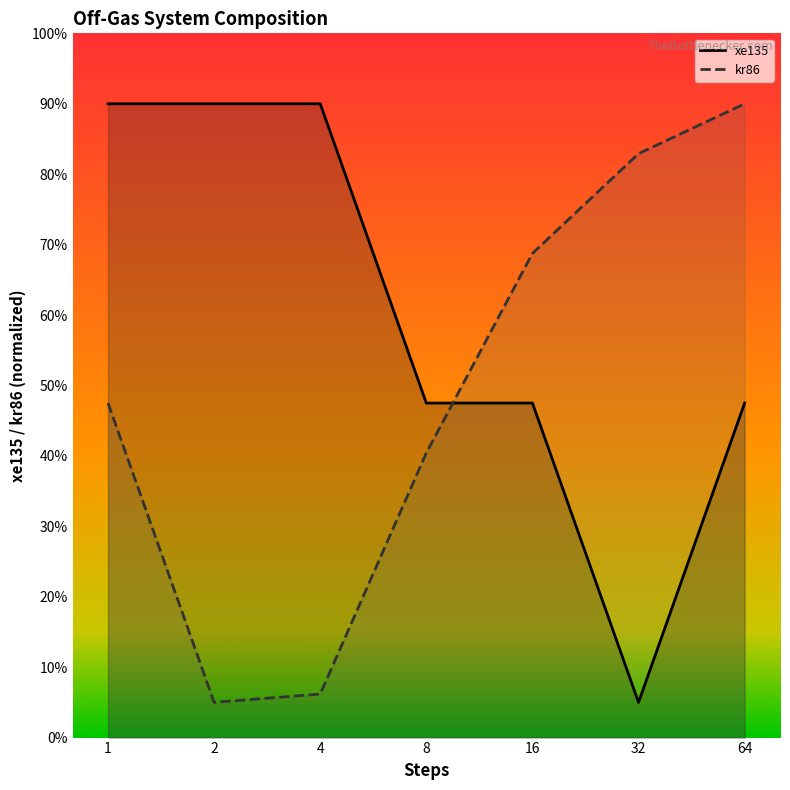

What is the total value across all series at 64?

137.5